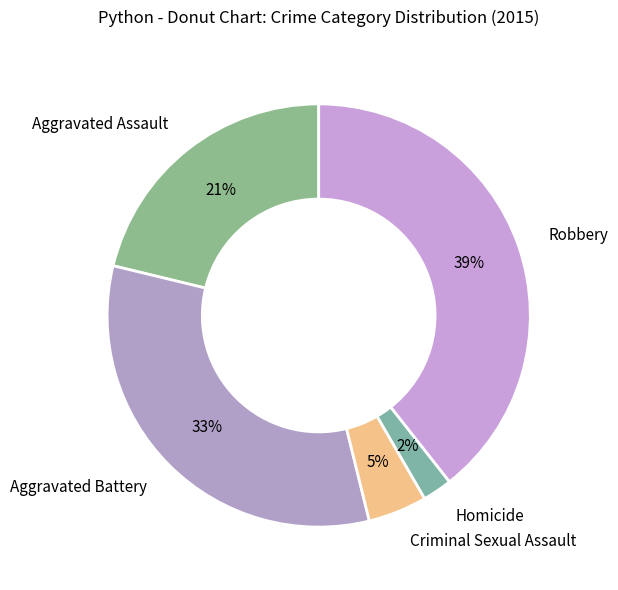

Combined, do Criminal Sexual Assault and Aggravated Assault account for over 50%?

No